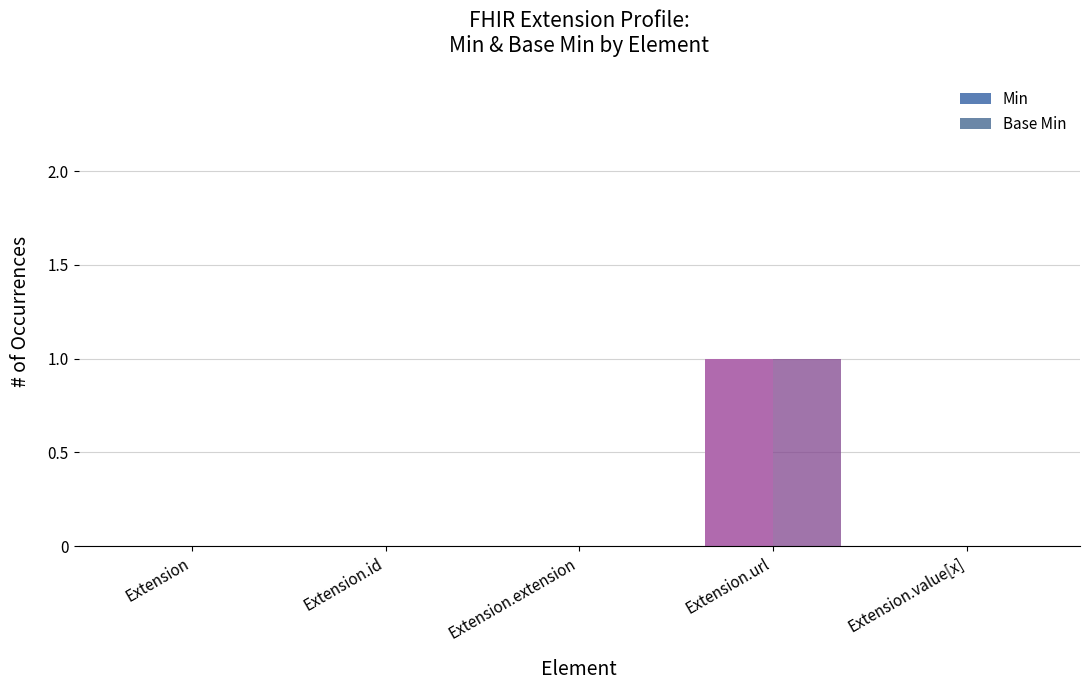

At which category is the sum across all series the highest?

Extension.url